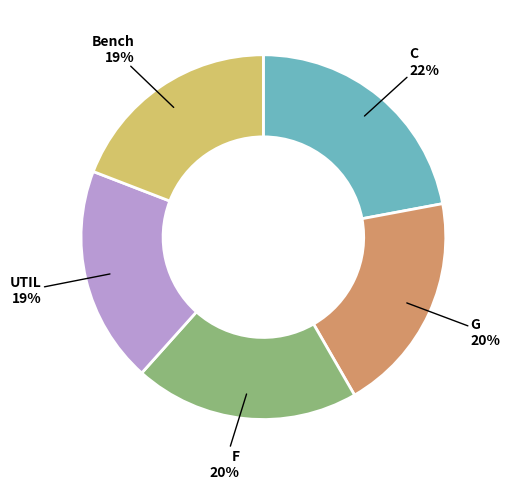

To the nearest percent, what is the average slice percentage?

20%